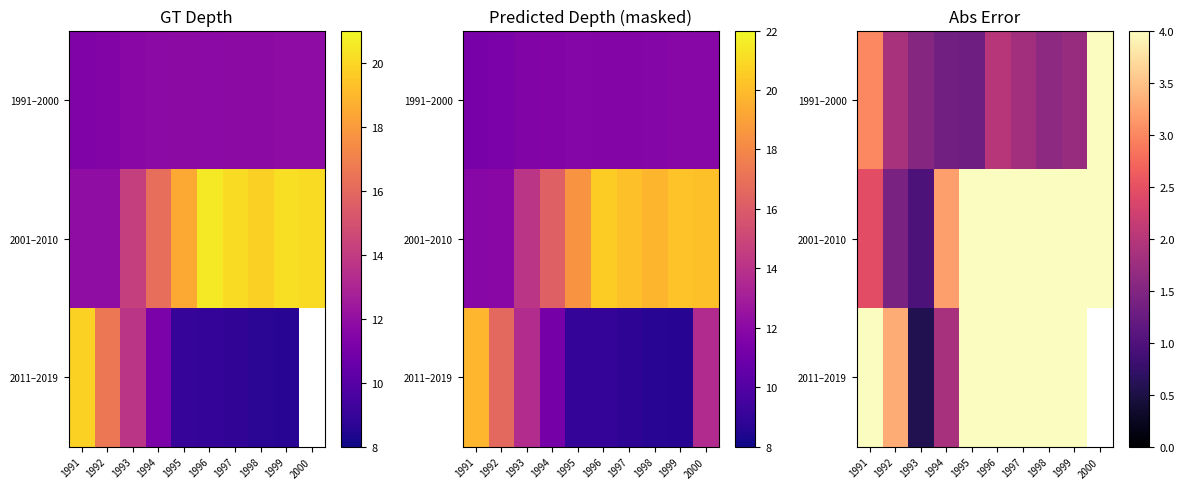

At which category does the chart reach its peak across all series?

1996